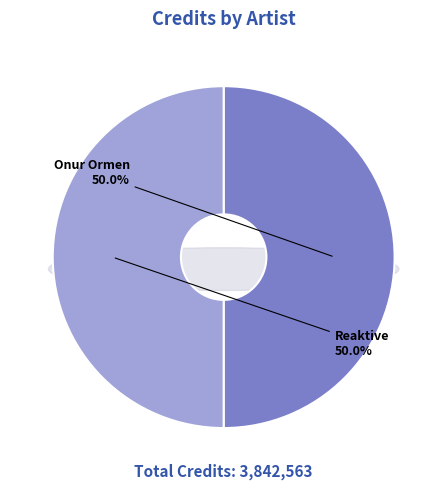

Which has a higher value, Onur Ormen or Reaktive?

Onur Ormen